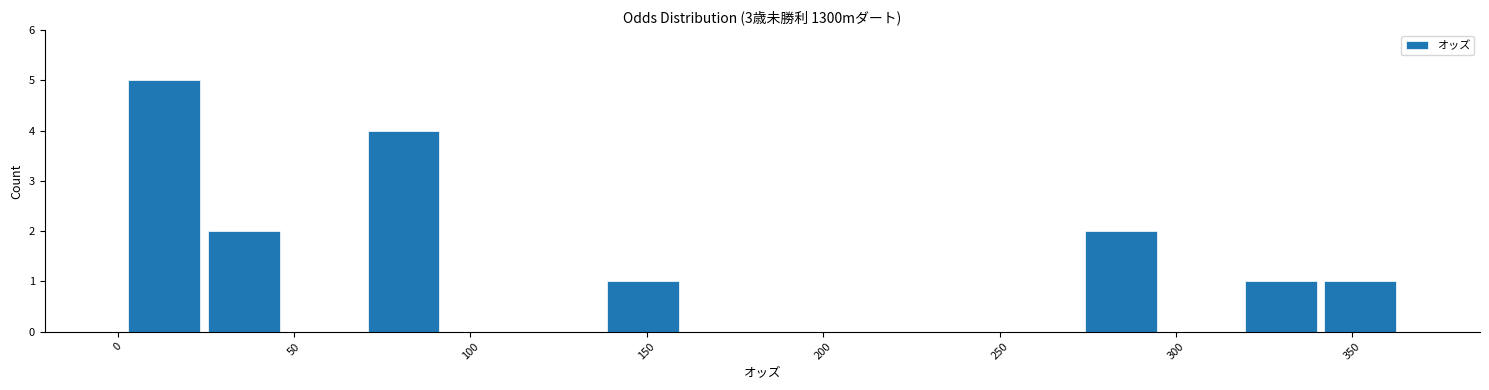

Reading left to right, transcribe this chart: for each bar, give the range it covers on the x-axis and its height. Neither the bar edges nor the heights are printed on the chart, so give them approximately, as read against the axes.

0 to 25: 5
25 to 45: 2
45 to 70: 0
70 to 90: 4
90 to 115: 0
115 to 140: 0
140 to 160: 1
160 to 185: 0
185 to 205: 0
205 to 230: 0
230 to 250: 0
250 to 275: 0
275 to 295: 2
295 to 320: 0
320 to 340: 1
340 to 365: 1